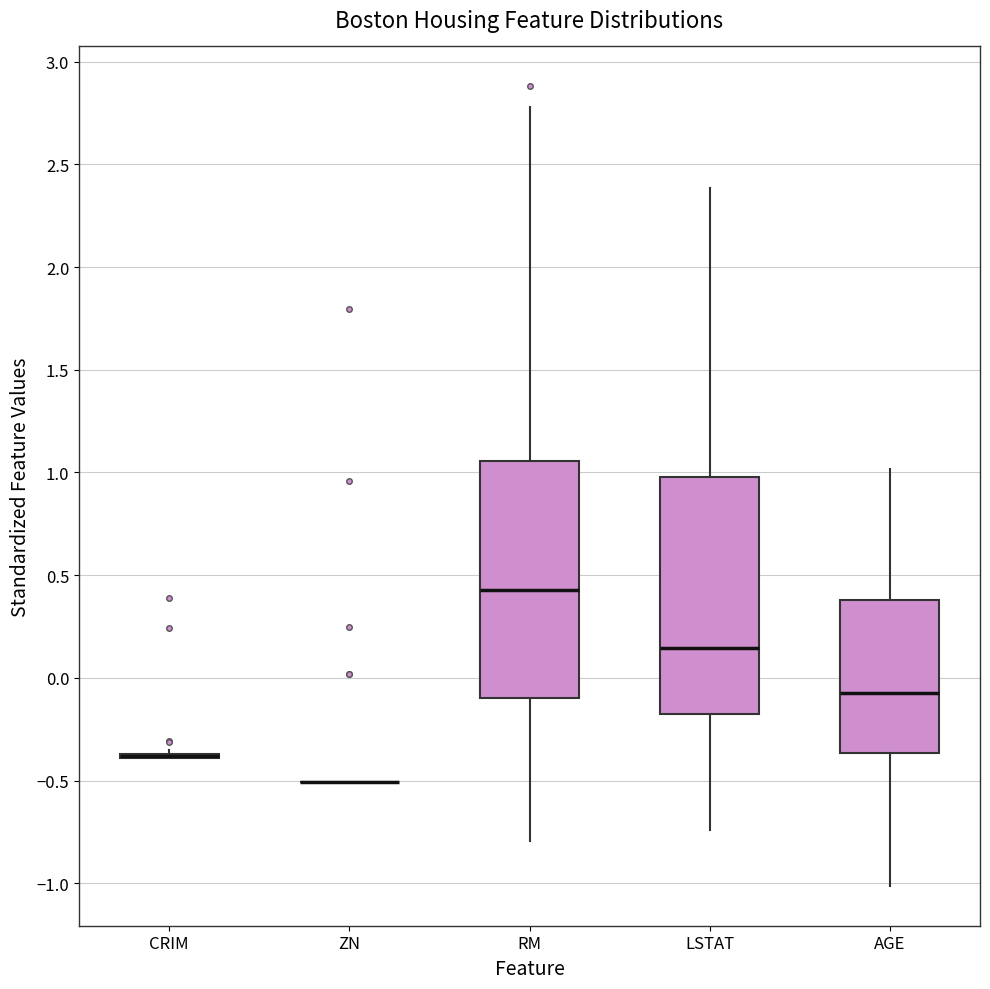

Reading left to right, transcribe this box plot: for each box, give where its median line is, the range the box spans, and where its two whiskers end, as read against the y-axis. The values are not printed on the chart, so give them approximately, as read against the axis.

CRIM: box collapsed to a line at -0.40, whiskers -0.40 to -0.35
ZN: box collapsed to a line at -0.50, whiskers -0.50 to -0.50
RM: median 0.45, box -0.10 to 1.05, whiskers -0.80 to 2.80
LSTAT: median 0.15, box -0.15 to 1.00, whiskers -0.75 to 2.40
AGE: median -0.05, box -0.35 to 0.40, whiskers -1.00 to 1.00